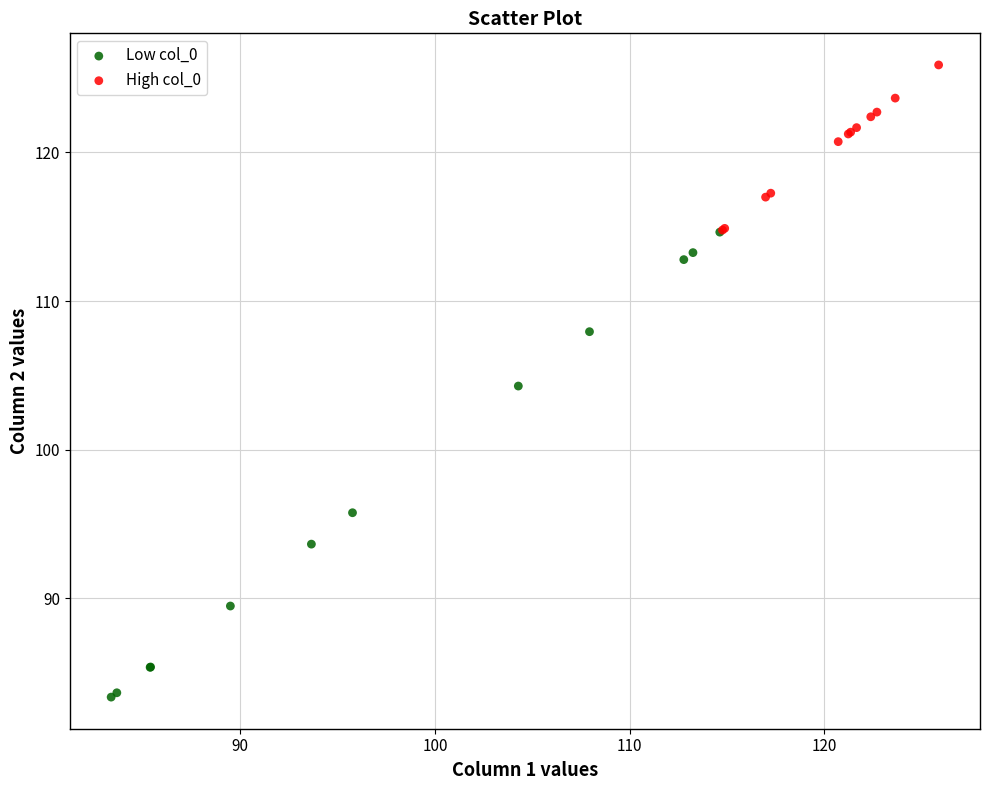

Which series has the largest Y range (max minus min)?

Low col_0